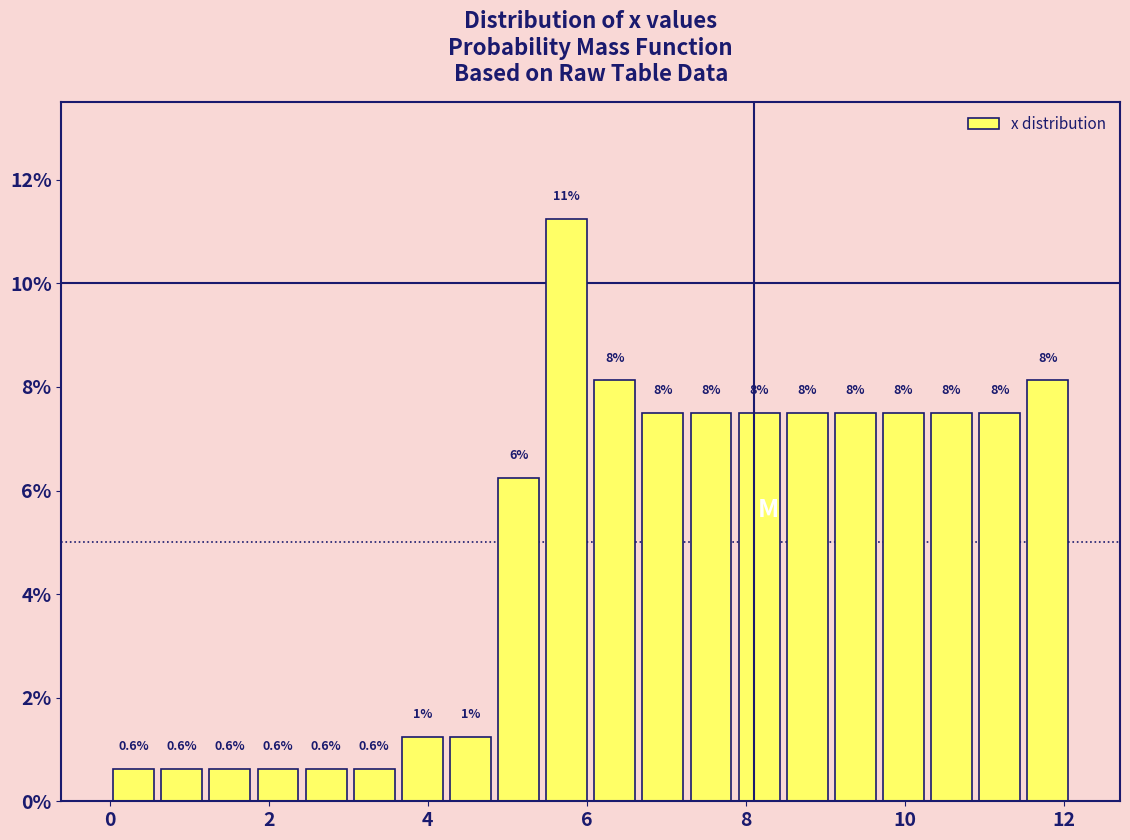

Read against the x-axis, roughly where is the centre of the tallest bar?

5.8